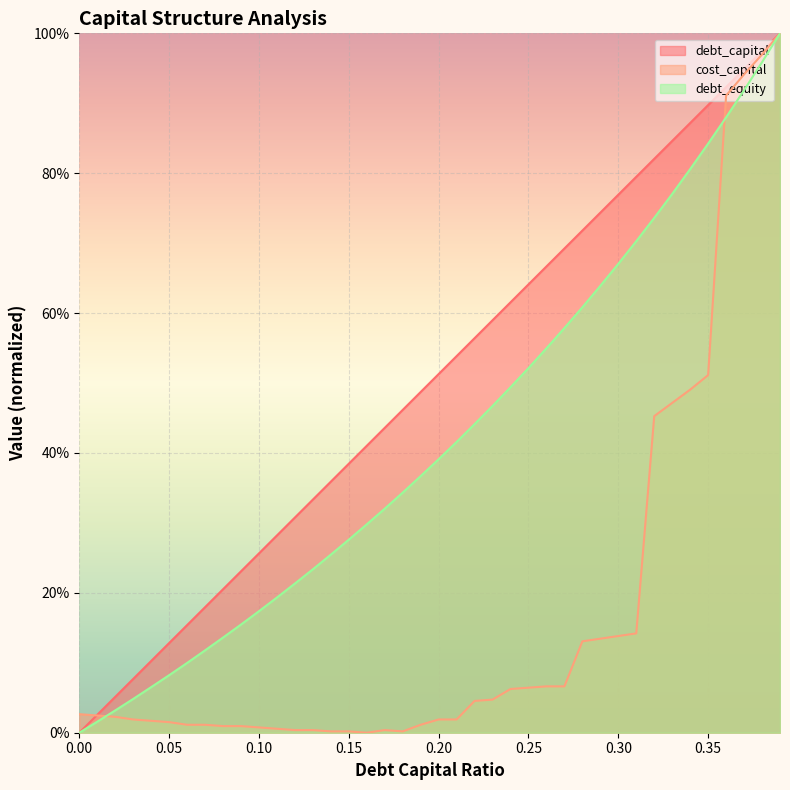

Reading right to left, what are all the values shown in this chart?

debt_capital: 0.39=1.0	0.38=1.0	0.37=0.9	0.36=0.9	0.35=0.9	0.34=0.9	0.33=0.8	0.32=0.8	0.31=0.8	0.3=0.8	0.29=0.7	0.28=0.7	0.27=0.7	0.26=0.7	0.25=0.6	0.24=0.6	0.23=0.6	0.22=0.6	0.21=0.5	0.2=0.5	0.19=0.5	0.18=0.5	0.17=0.4	0.16=0.4	0.15=0.4	0.14=0.4	0.13=0.3	0.12=0.3	0.11=0.3	0.1=0.3	0.09=0.2	0.08=0.2	0.07=0.2	0.06=0.2	0.05=0.1	0.04=0.1	0.03=0.1	0.02=0.1	0.01=0.0	0.0=0.0
cost_capital: 0.39=1.0	0.38=1.0	0.37=0.9	0.36=0.9	0.35=0.5	0.34=0.5	0.33=0.5	0.32=0.5	0.31=0.1	0.3=0.1	0.29=0.1	0.28=0.1	0.27=0.1	0.26=0.1	0.25=0.1	0.24=0.1	0.23=0.0	0.22=0.0	0.21=0.0	0.2=0.0	0.19=0.0	0.18=0.0	0.17=0.0	0.16=0.0	0.15=0.0	0.14=0.0	0.13=0.0	0.12=0.0	0.11=0.0	0.1=0.0	0.09=0.0	0.08=0.0	0.07=0.0	0.06=0.0	0.05=0.0	0.04=0.0	0.03=0.0	0.02=0.0	0.01=0.0	0.0=0.0
debt_equity: 0.39=1.0	0.38=1.0	0.37=0.9	0.36=0.9	0.35=0.8	0.34=0.8	0.33=0.8	0.32=0.7	0.31=0.7	0.3=0.7	0.29=0.6	0.28=0.6	0.27=0.6	0.26=0.5	0.25=0.5	0.24=0.5	0.23=0.5	0.22=0.4	0.21=0.4	0.2=0.4	0.19=0.4	0.18=0.3	0.17=0.3	0.16=0.3	0.15=0.3	0.14=0.3	0.13=0.2	0.12=0.2	0.11=0.2	0.1=0.2	0.09=0.2	0.08=0.1	0.07=0.1	0.06=0.1	0.05=0.1	0.04=0.1	0.03=0.0	0.02=0.0	0.01=0.0	0.0=0.0